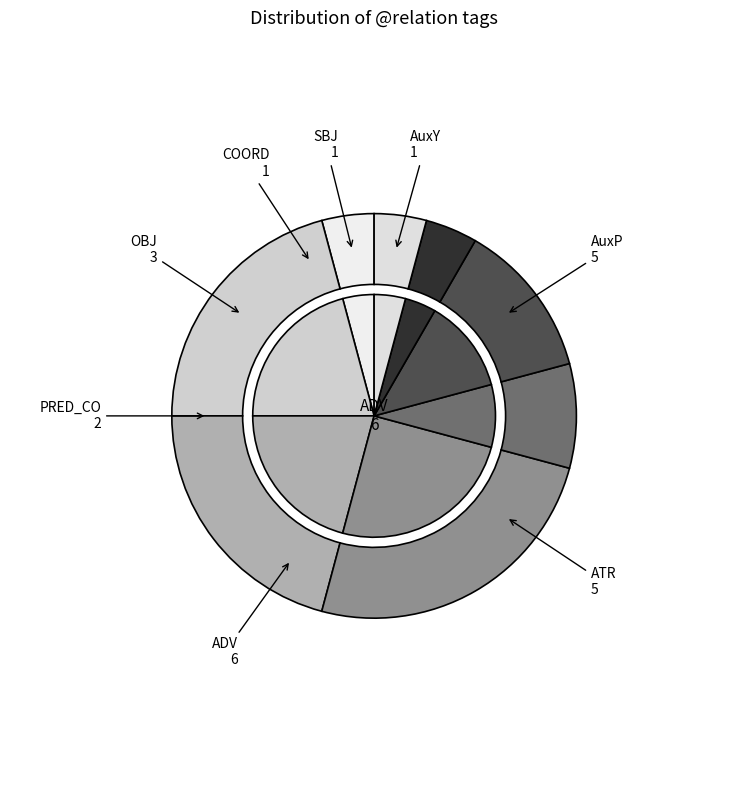

How much of the chart is everything except ATR?

79.2%